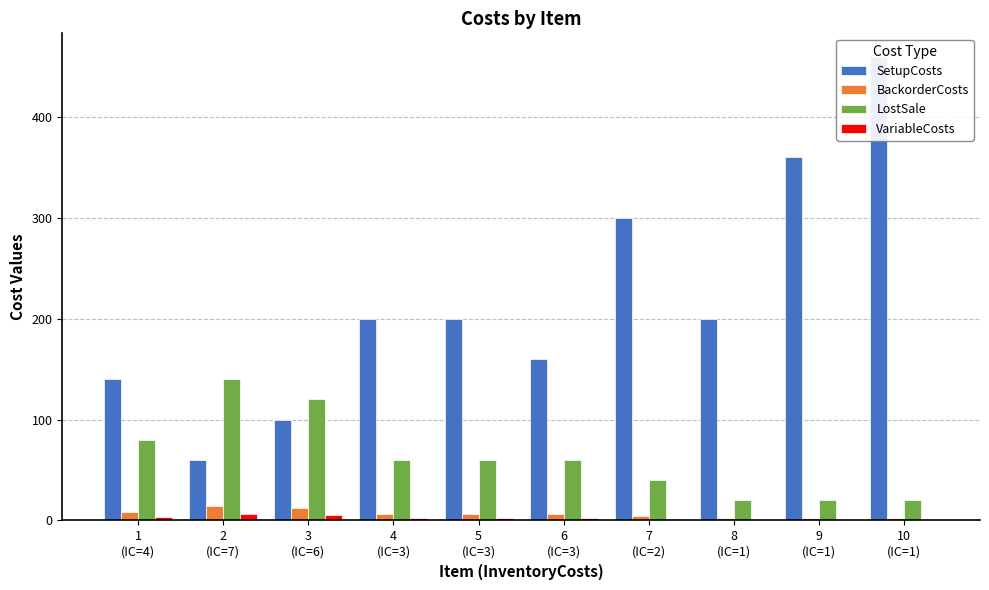

Which series has the largest total across all categories?

SetupCosts